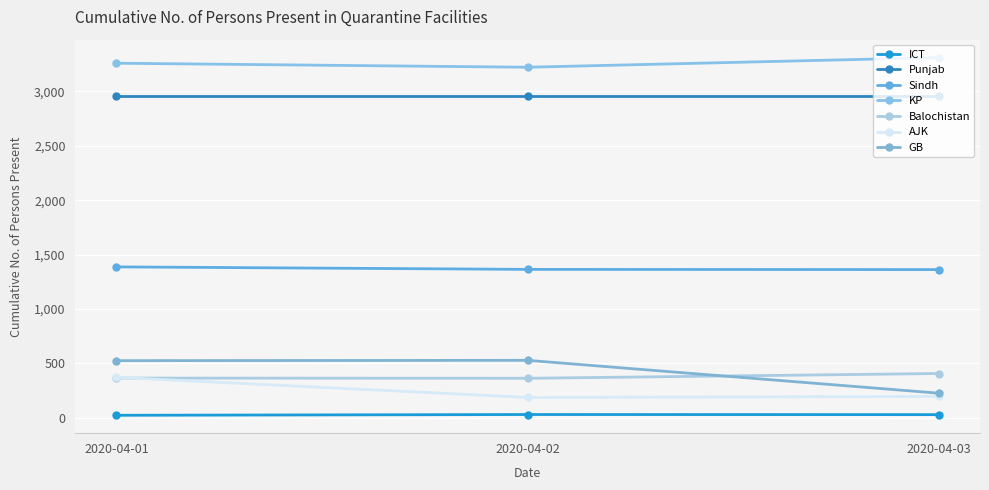

Which has a higher value, 2020-04-03 or 2020-04-01?

2020-04-03